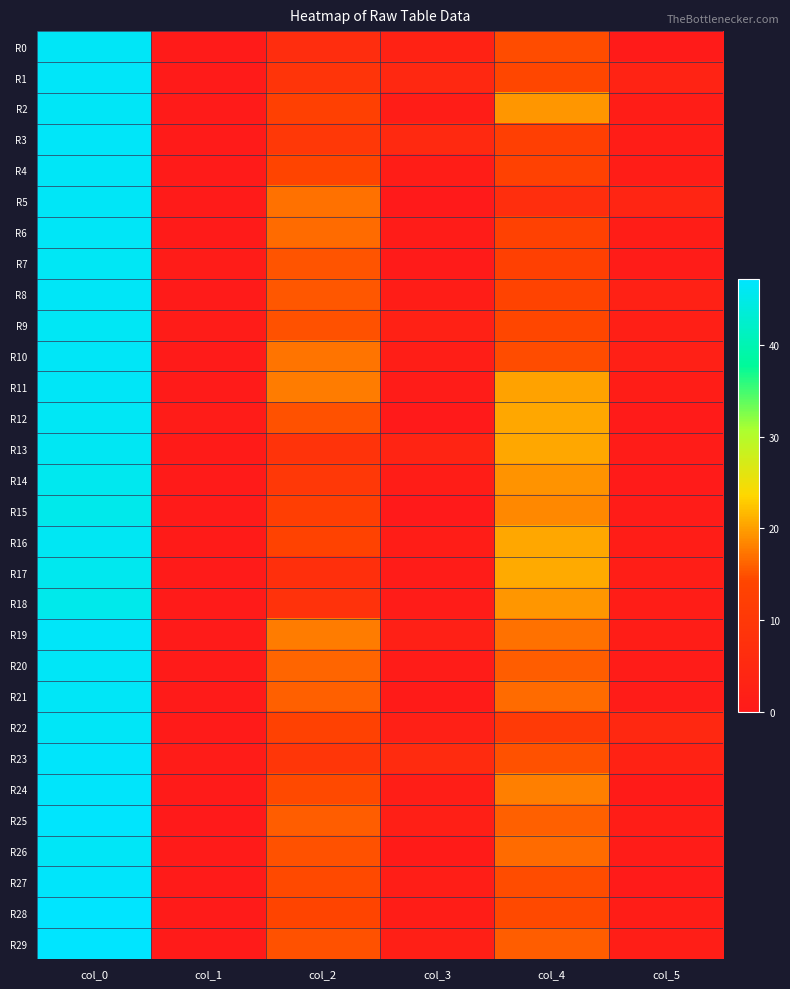

Which series has the largest range (max minus min)?

R25